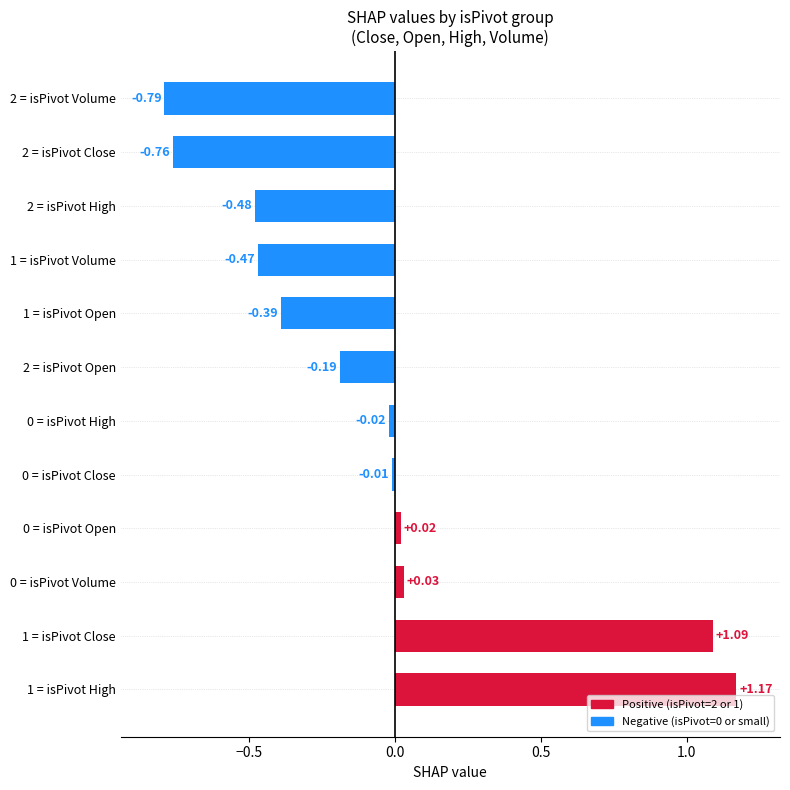

What is the difference between the maximum and minimum values?

2.0